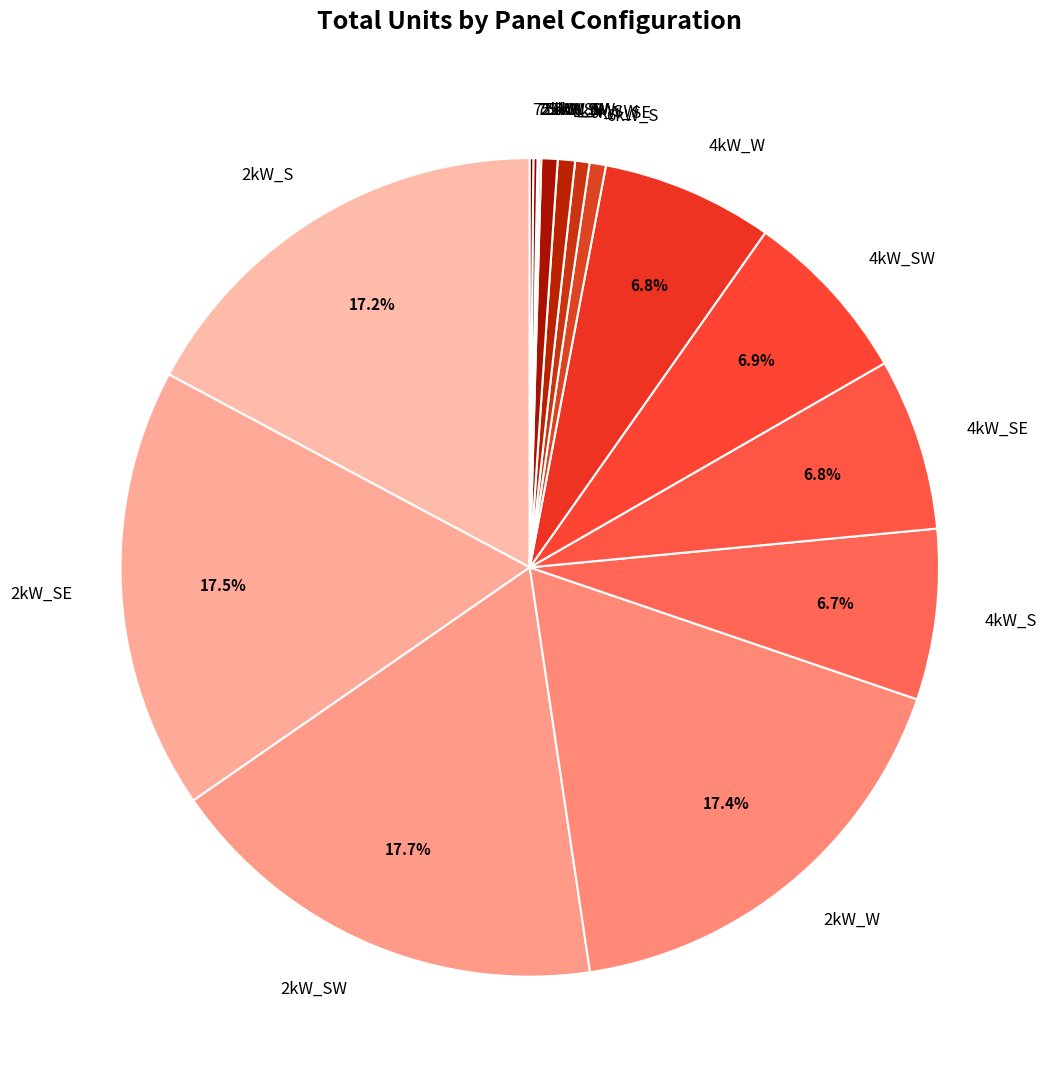

What is the ratio of the value at 4kW_W to the value at 6kW_S?

10.5